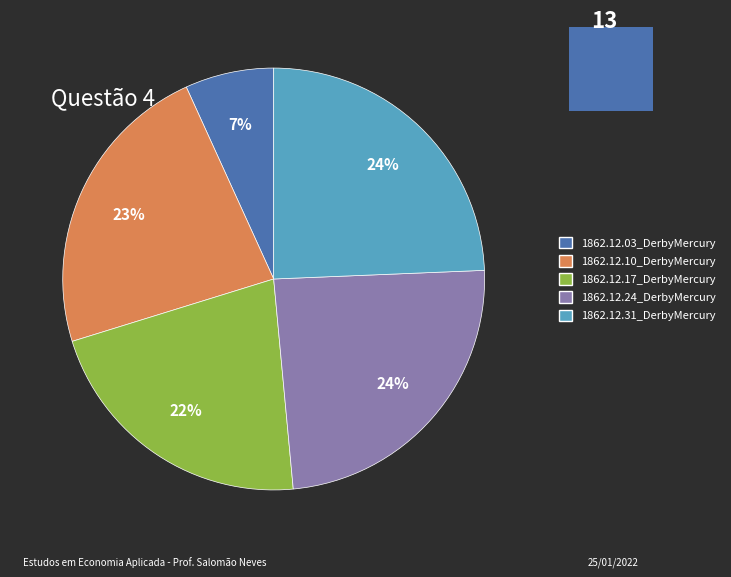

Which category has the smallest portion of the pie?

1862.12.03_DerbyMercury